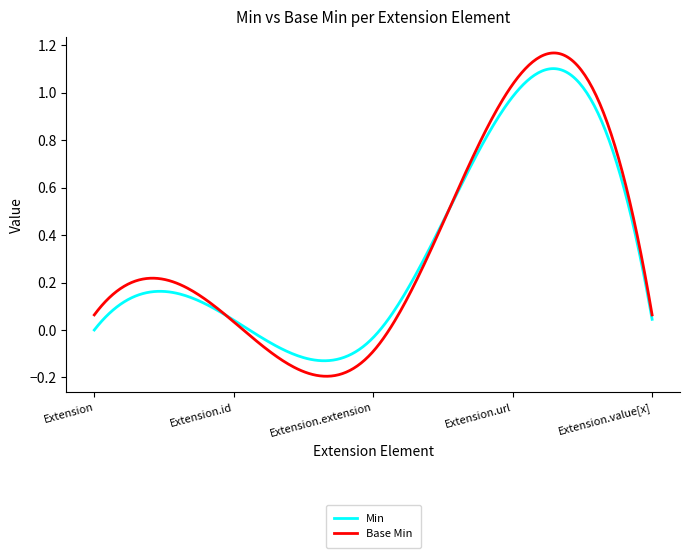

Which series has the largest range (max minus min)?

Base Min